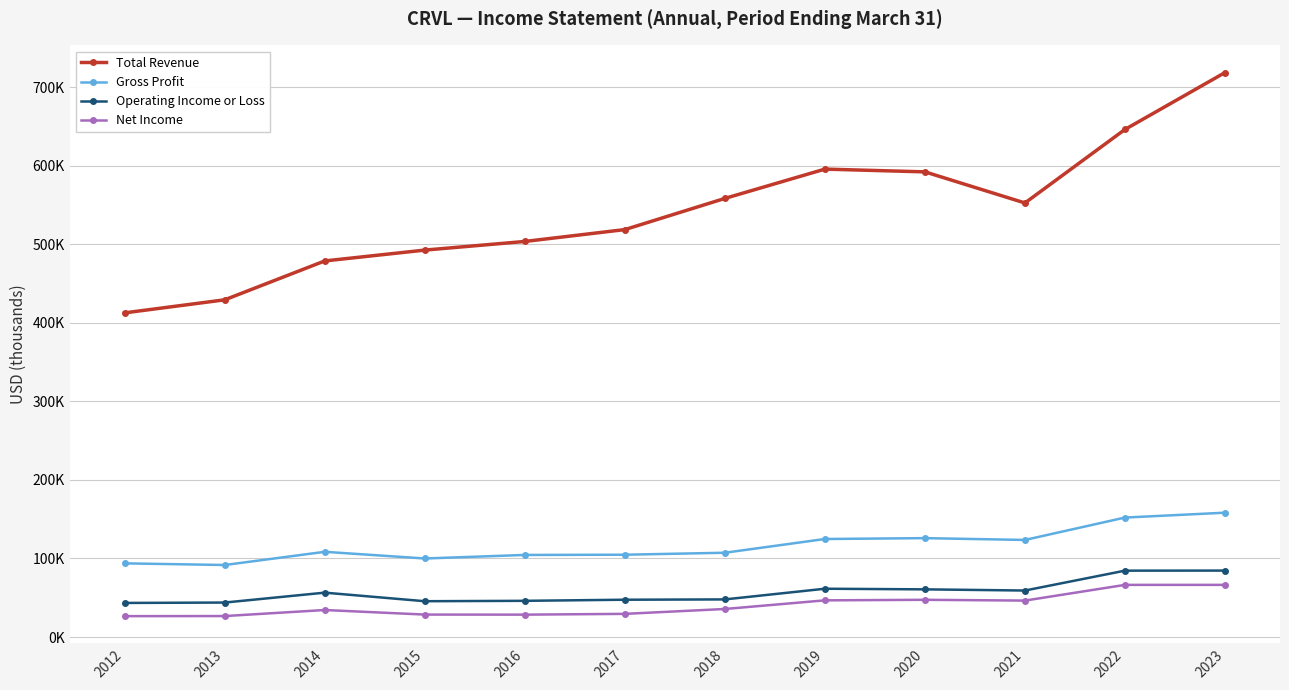

What are all the series names shown in the legend?

Total Revenue, Gross Profit, Operating Income or Loss, Net Income